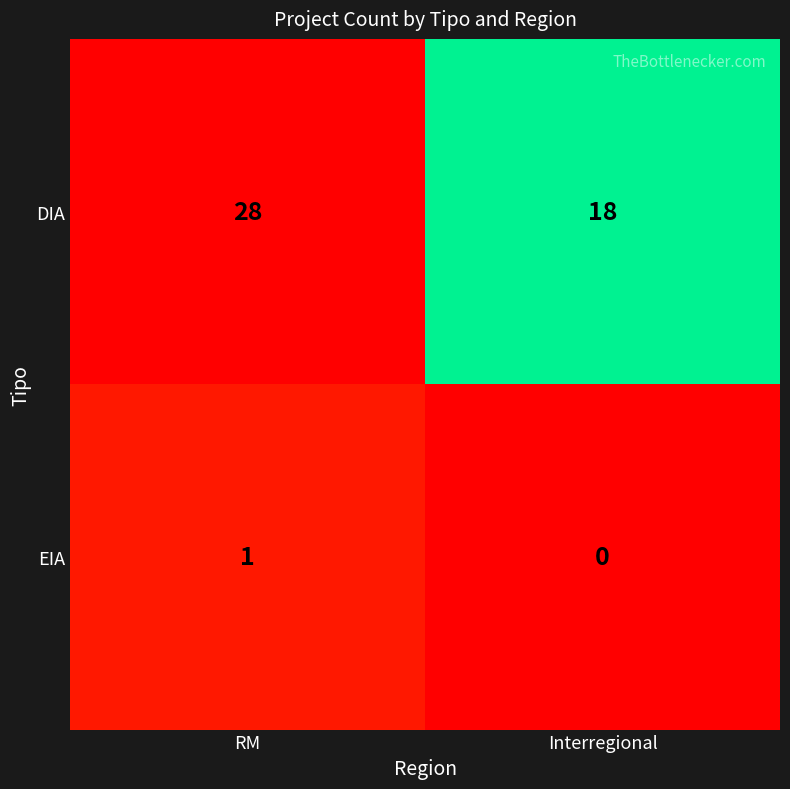

Rank the categories by DIA value from highest to lowest.

RM, Interregional